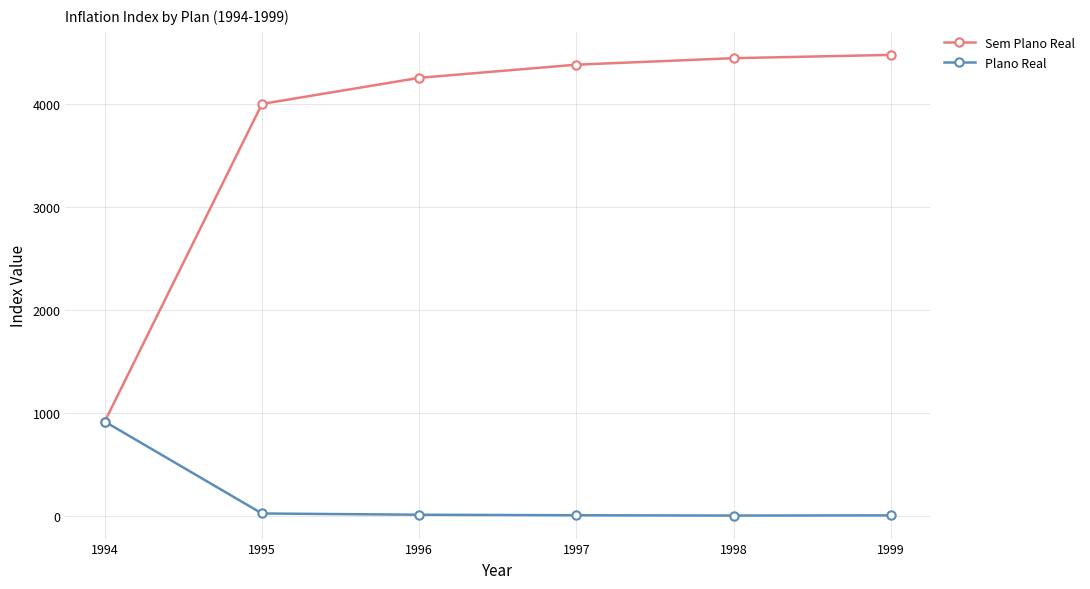

Which series has the widest spread of values?

Sem Plano Real